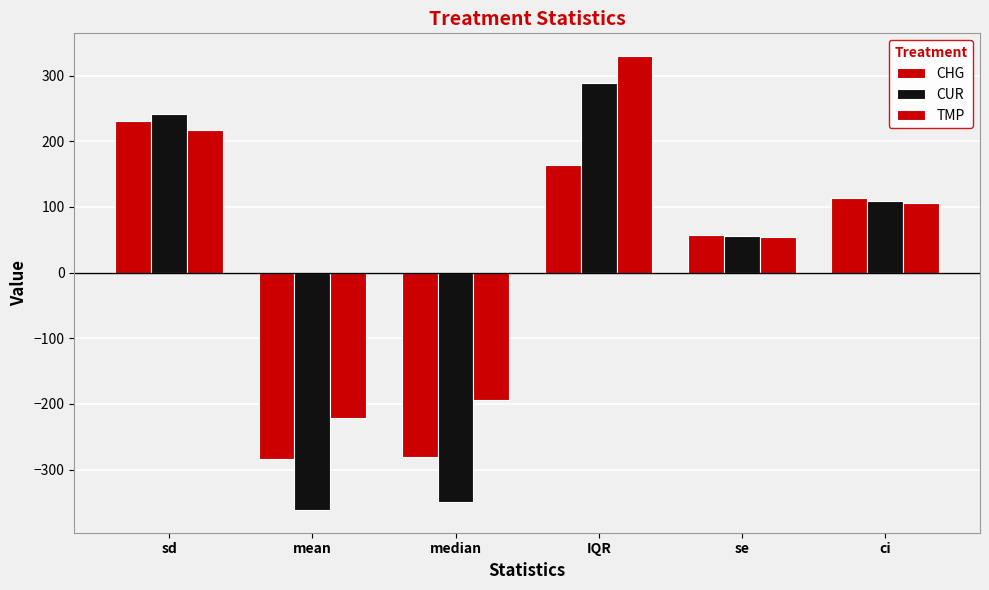

What is the minimum value for CHG?

-283.2